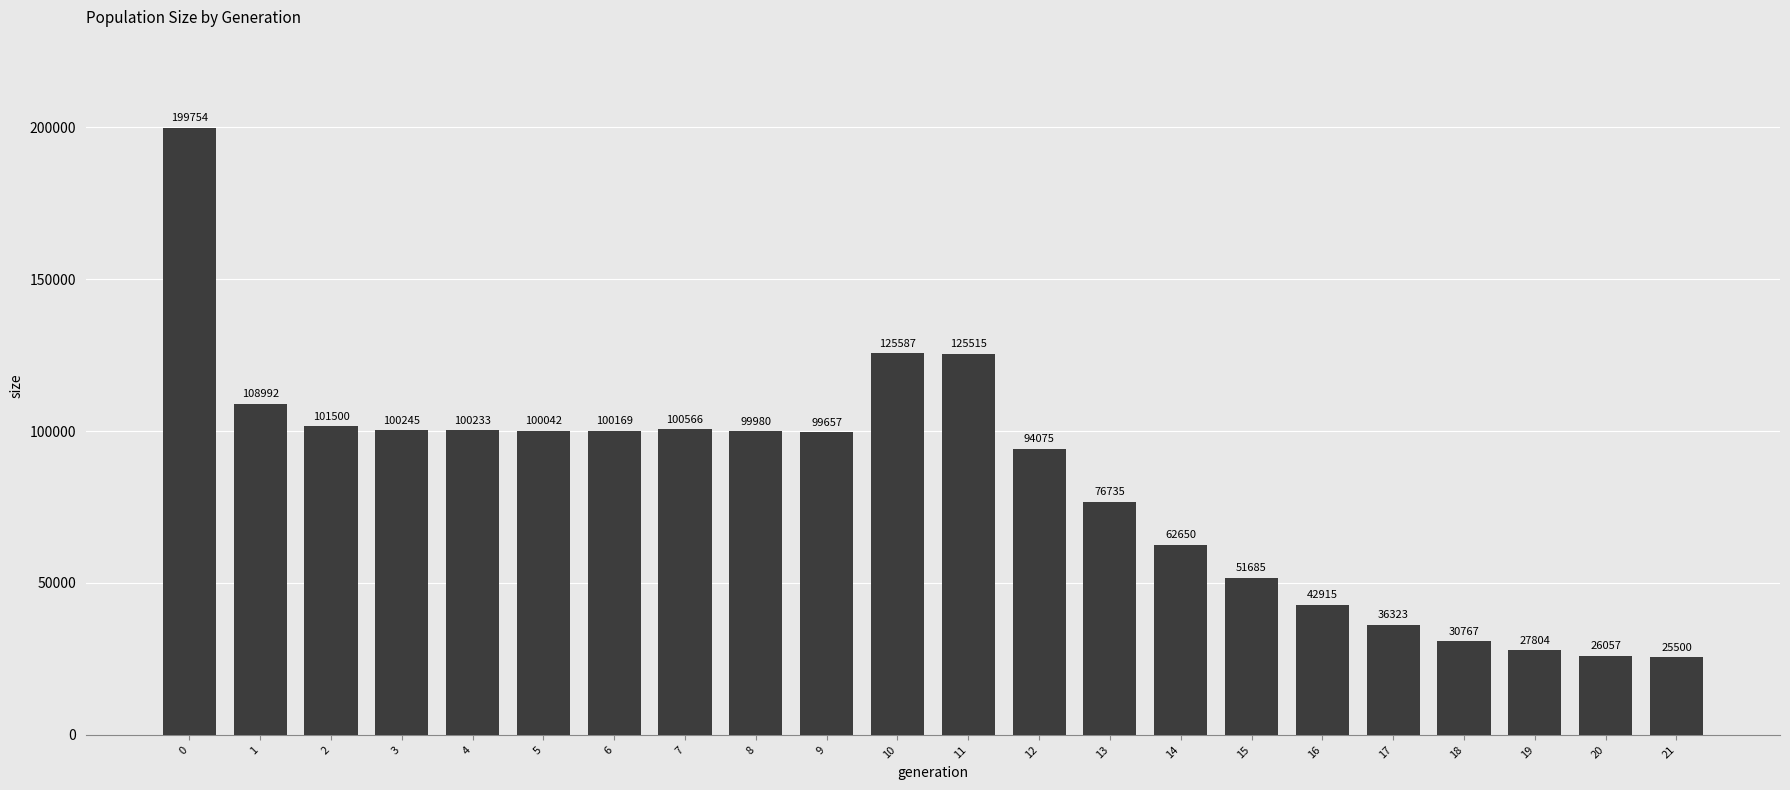

What is the change in value from 14 to 15?

-10965